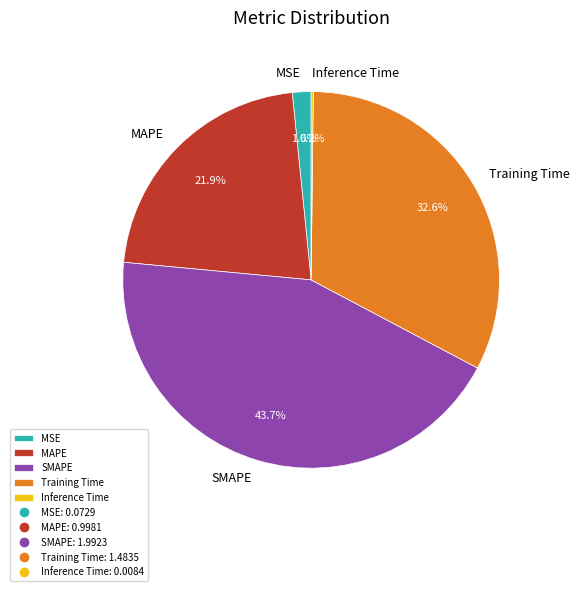

How much of the chart is everything except MAPE?

78.1%